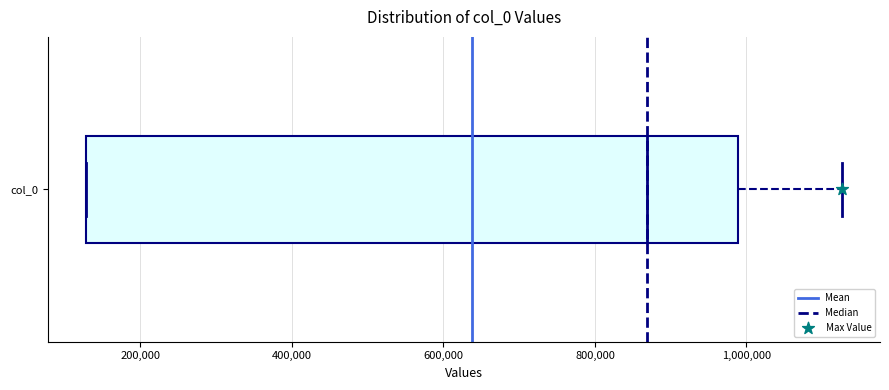

Where does the median line of the box for col_0 sit on the x-axis? The values are not printed on the chart, so give them approximately, as read against the axis.

860000